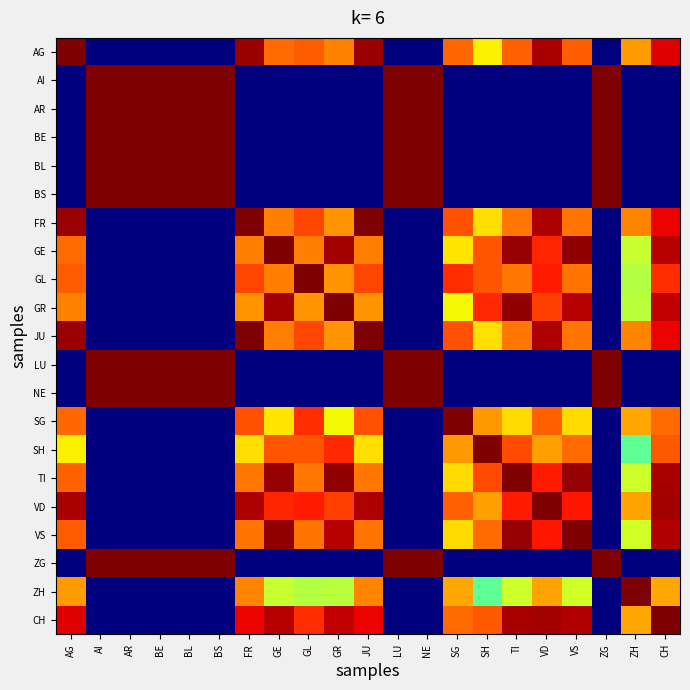

Rank the series at GR from highest to lowest value.

GR, TI, GE, VS, CH, SH, VD, AG, FR, GL, JU, SG, ZH, AI, AR, BE, BL, BS, LU, NE, ZG